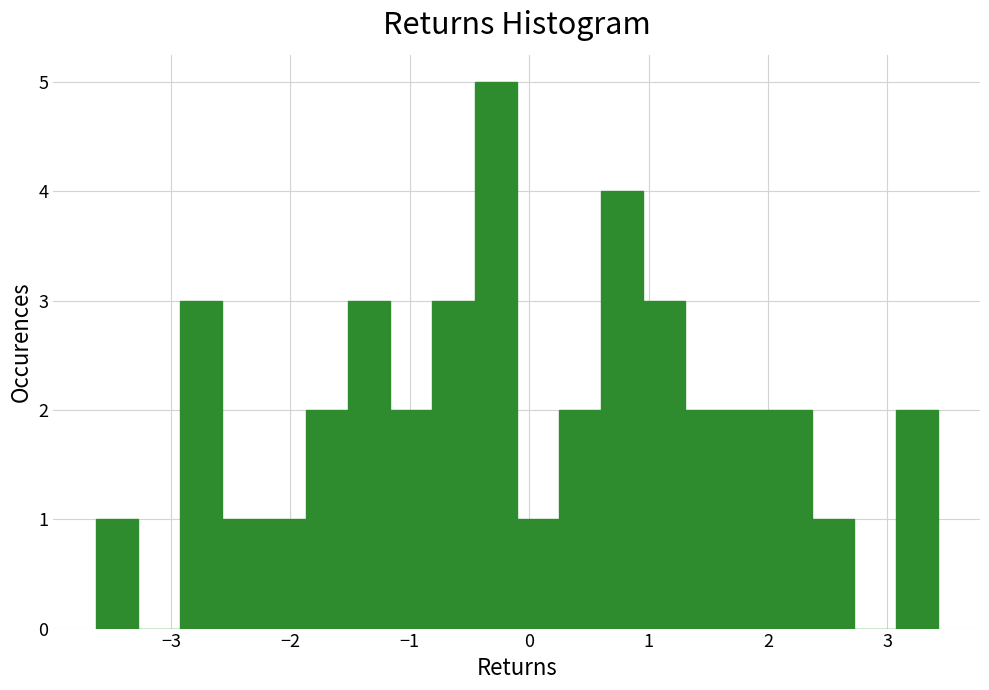

Read against the x-axis, roughly where is the centre of the tallest bar?

-0.3